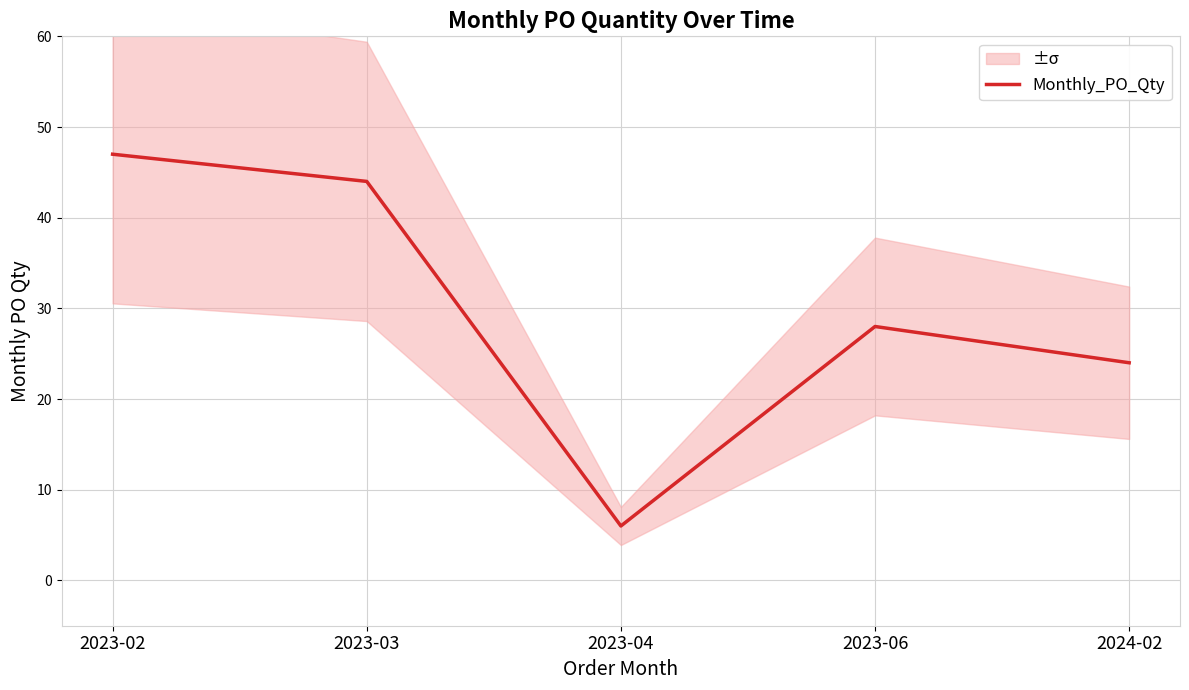

Which label corresponds to the largest value in the chart?

2023-02